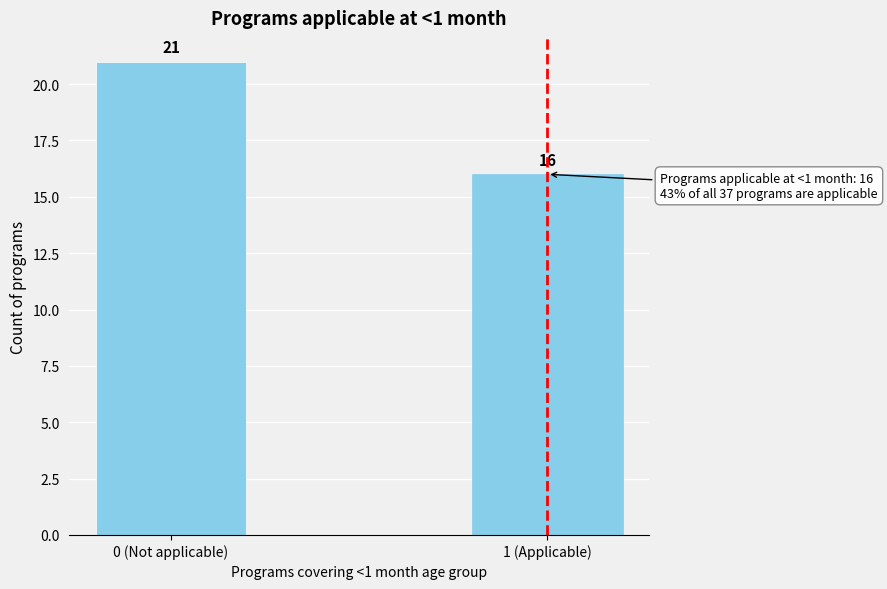

Reading left to right, list all the values displayed in this chart.

0 (Not applicable)=21	1 (Applicable)=16